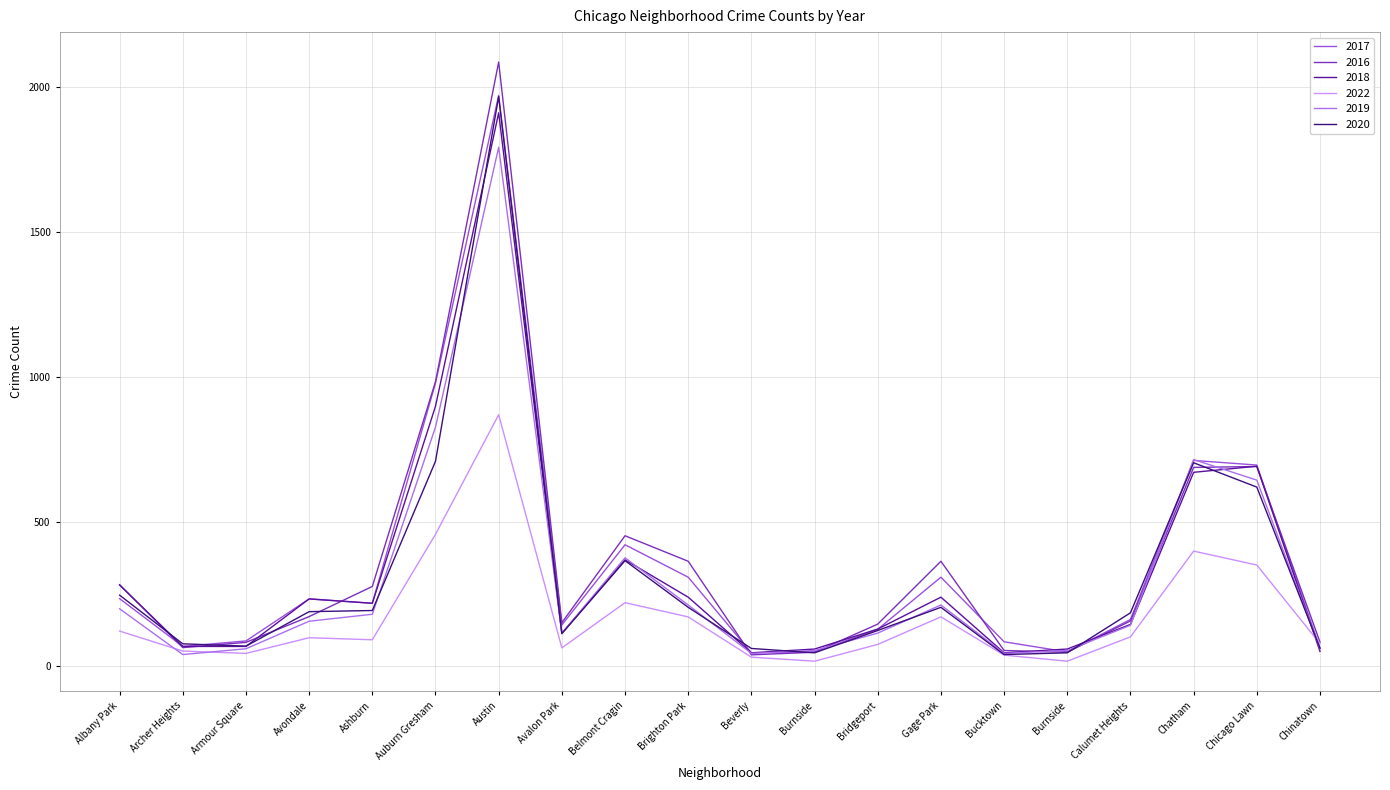

What are all the series names shown in the legend?

2017, 2016, 2018, 2022, 2019, 2020